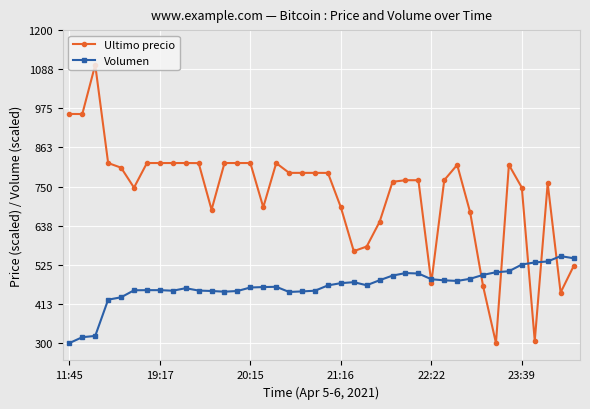

Which series has the largest total across all categories?

Ultimo precio